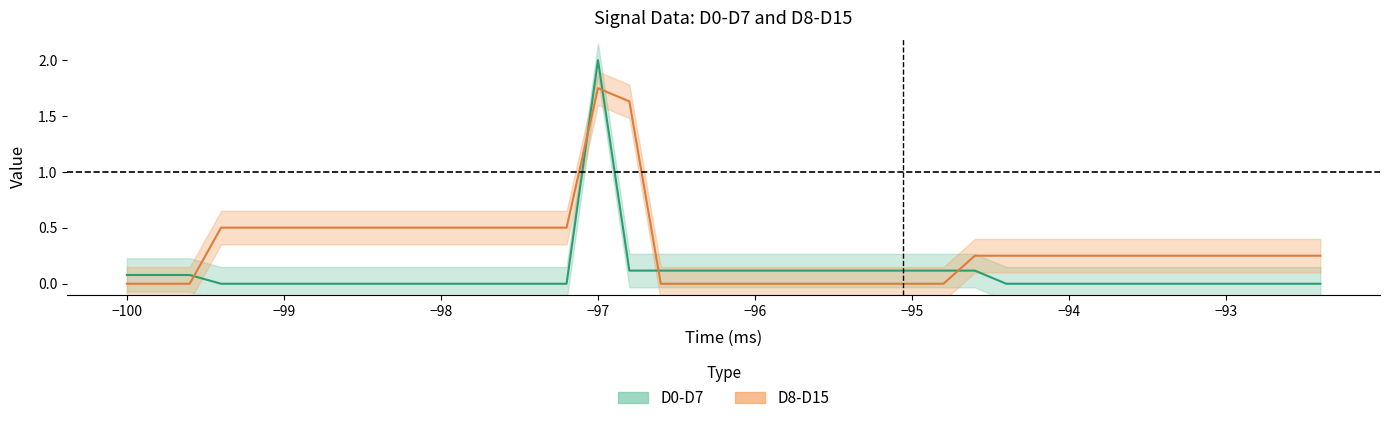

True or false: D0-D7 and D8-D15 cross at least once.

True